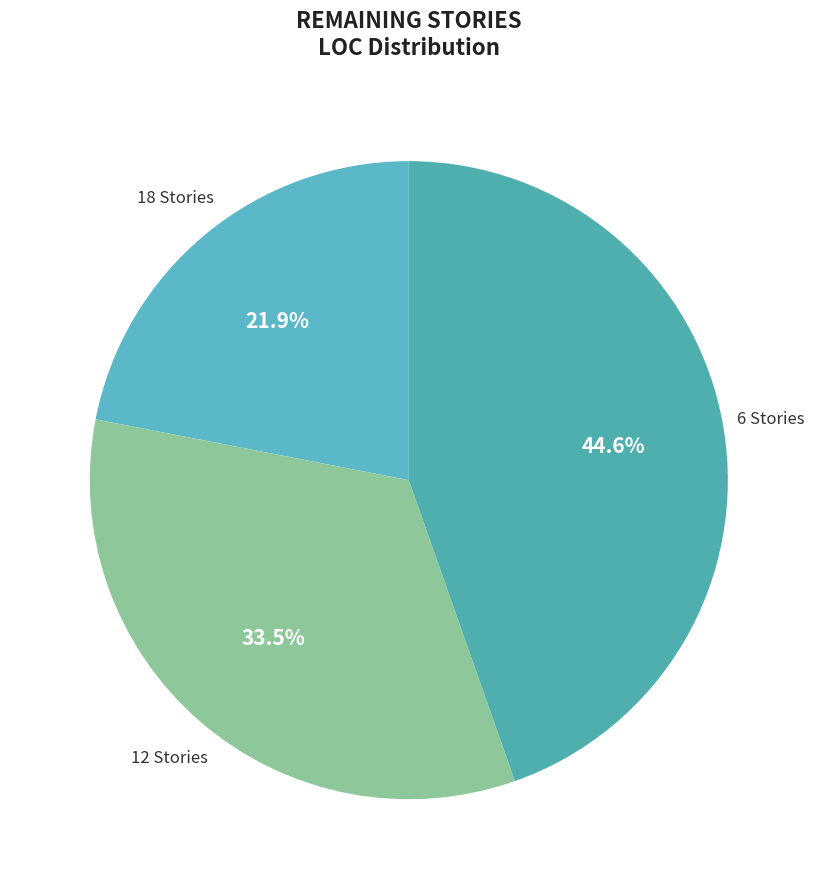

Rank the categories by value from lowest to highest.

18, 12, 6